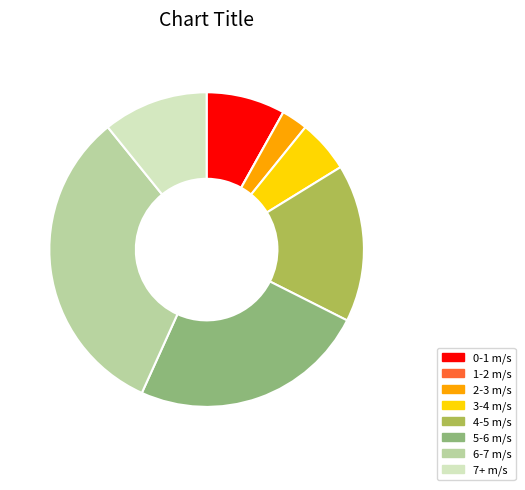

Which slice is the largest?

6-7 m/s